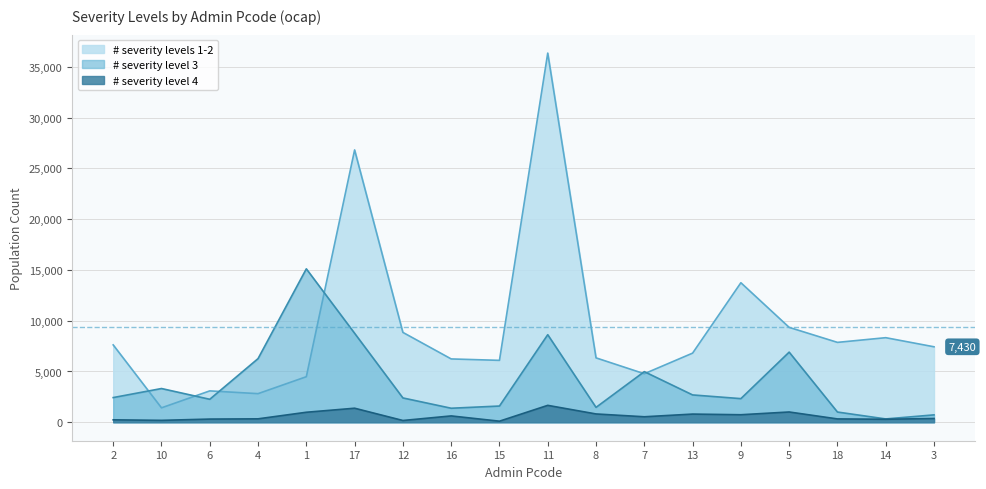

Rank the series by their maximum value, from lowest to highest.

# severity level 4, # severity level 3, # severity levels 1-2